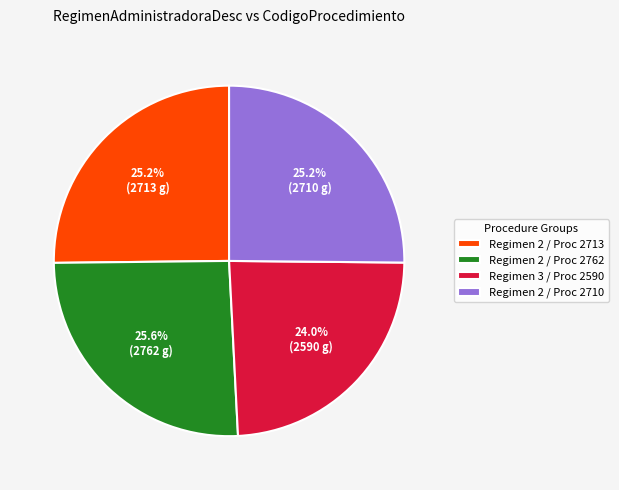

Is Regimen 2 / Proc 2713 the majority of the pie?

No